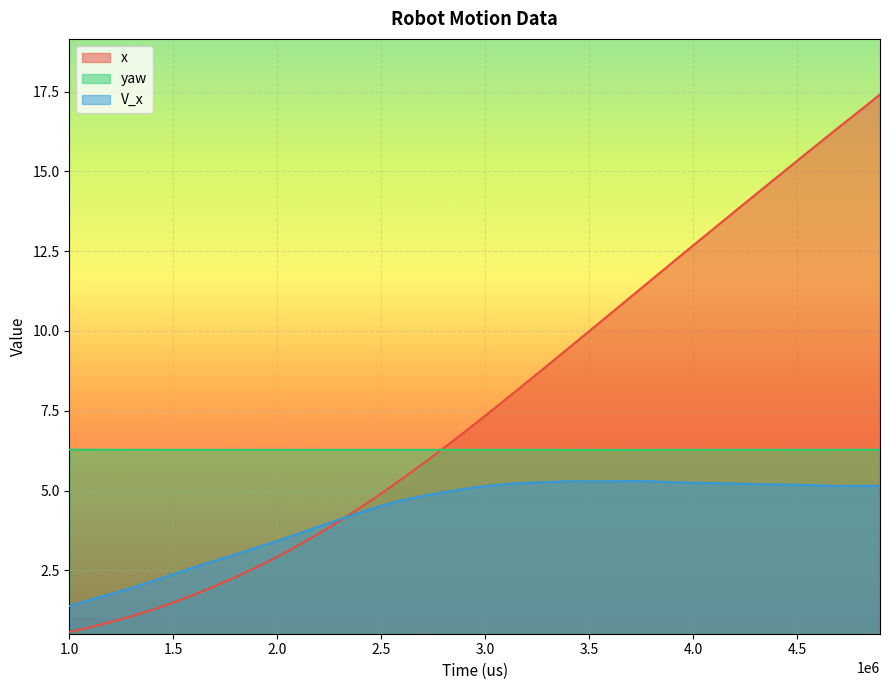

List the series in order of their overall mean, highest first.

x, yaw, V_x